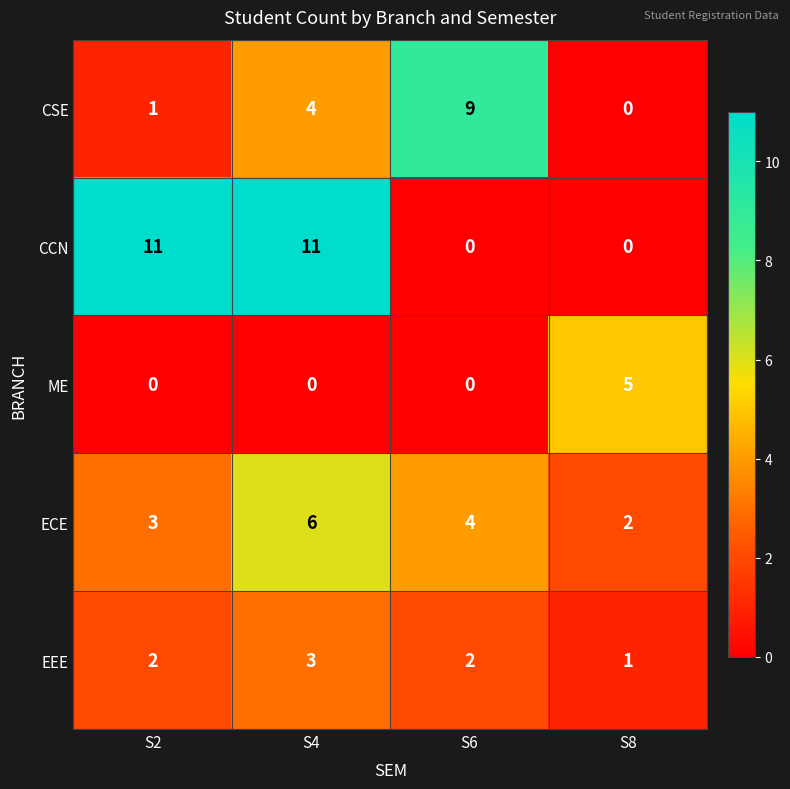

Reading left to right, list all the values displayed in this chart.

CSE: 1	4	9	0
CCN: 11	11	0	0
ME: 0	0	0	5
ECE: 3	6	4	2
EEE: 2	3	2	1